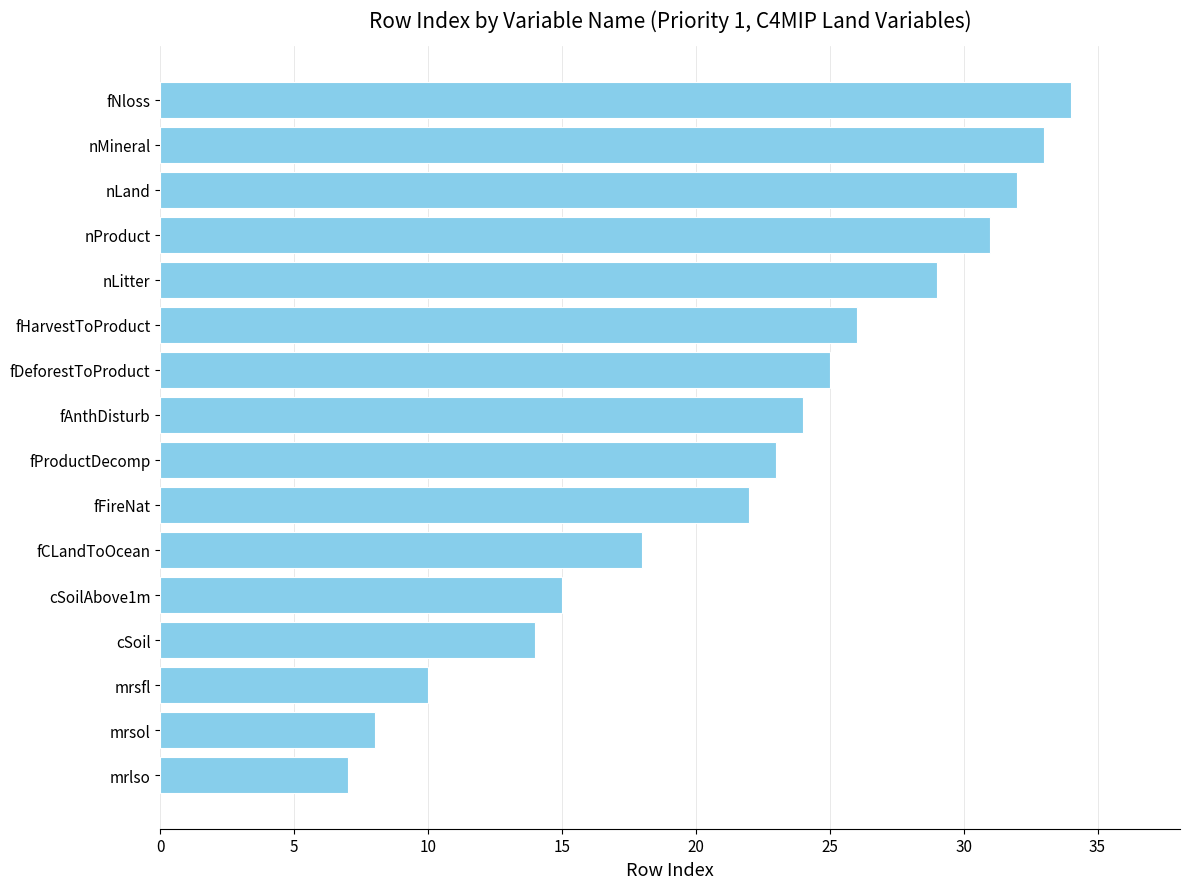

What is the approximate value at fDeforestToProduct, to the nearest 5?

25